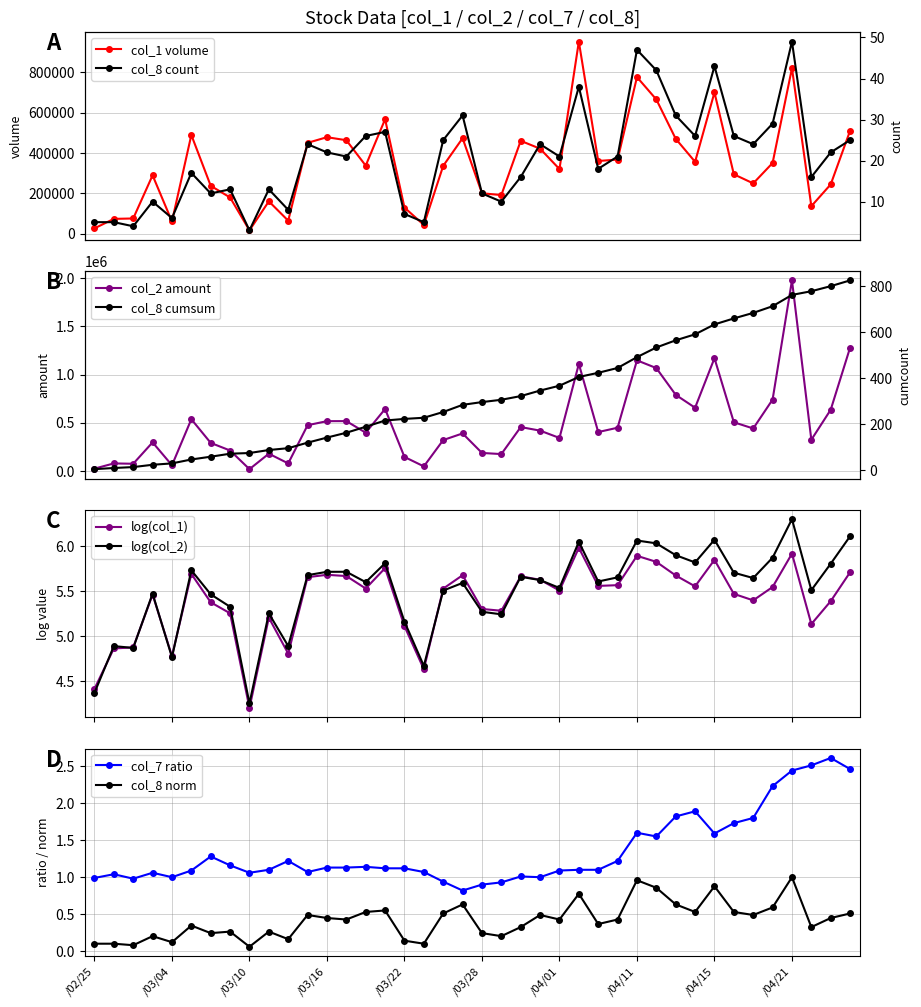

True or false: col_1 volume has more than 0 interior local peaks.

True